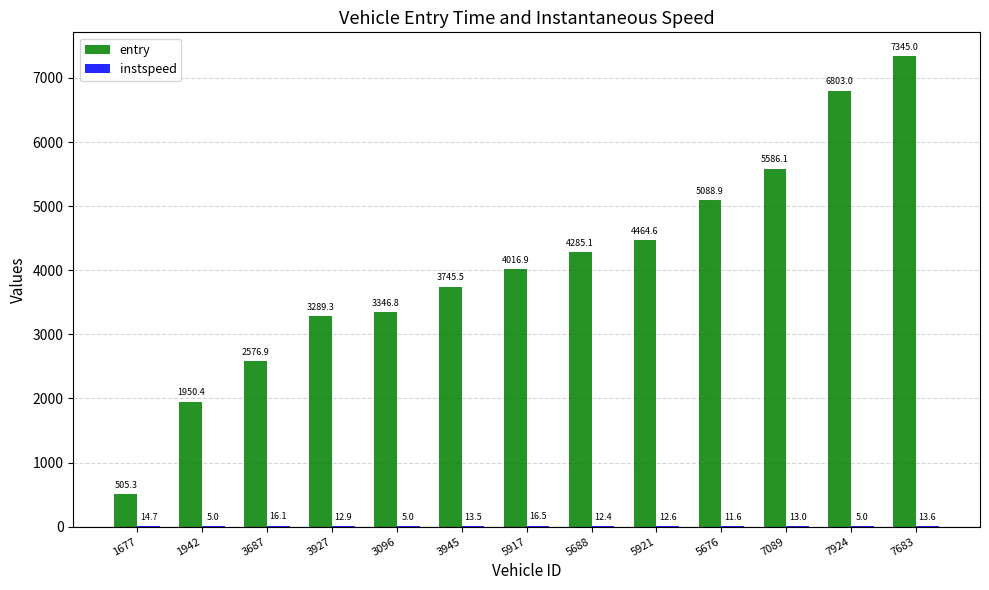

How many distinct data groups are displayed?

2